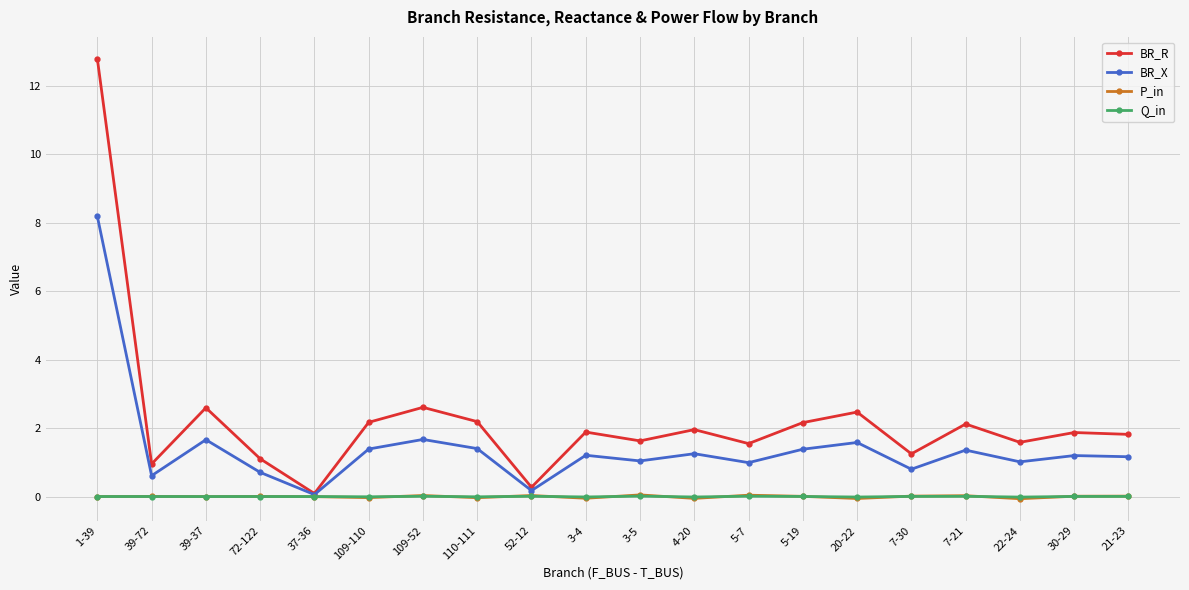

Which series has the widest spread of values?

BR_R